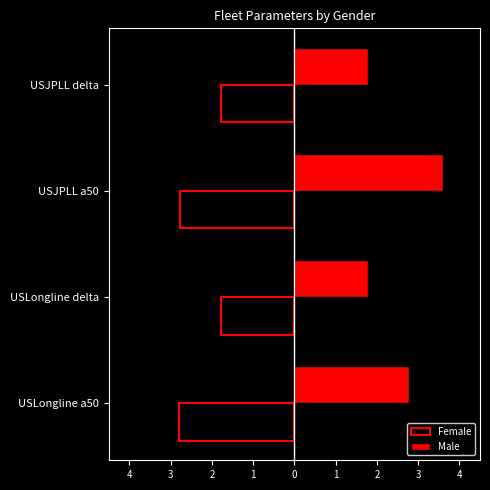

What are all the series names shown in the legend?

Female, Male